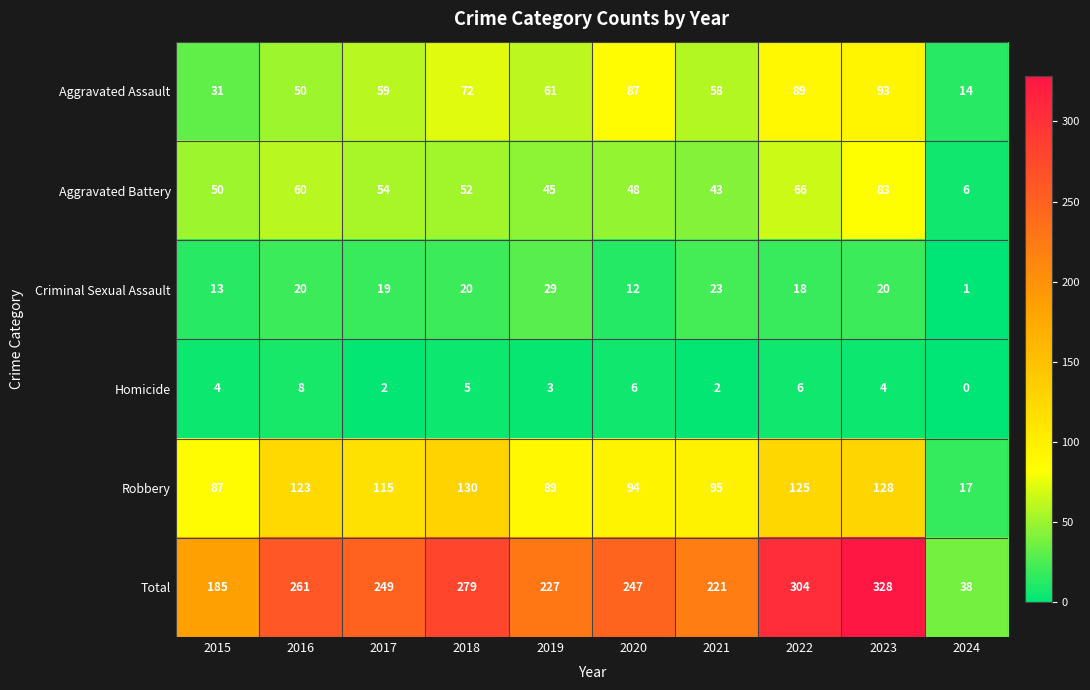

What is the difference between the second highest and second lowest values in the Robbery series?

41